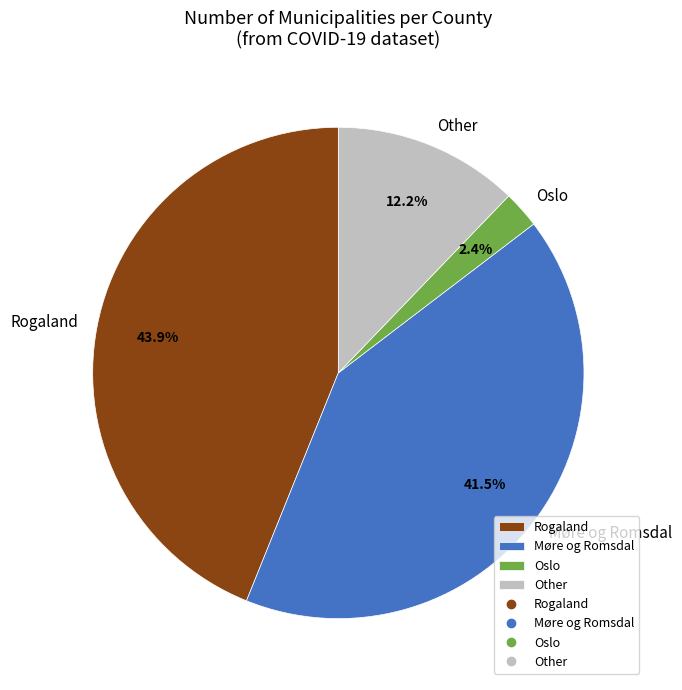

Rank the categories by value from highest to lowest.

Rogaland, Møre og Romsdal, Other, Oslo